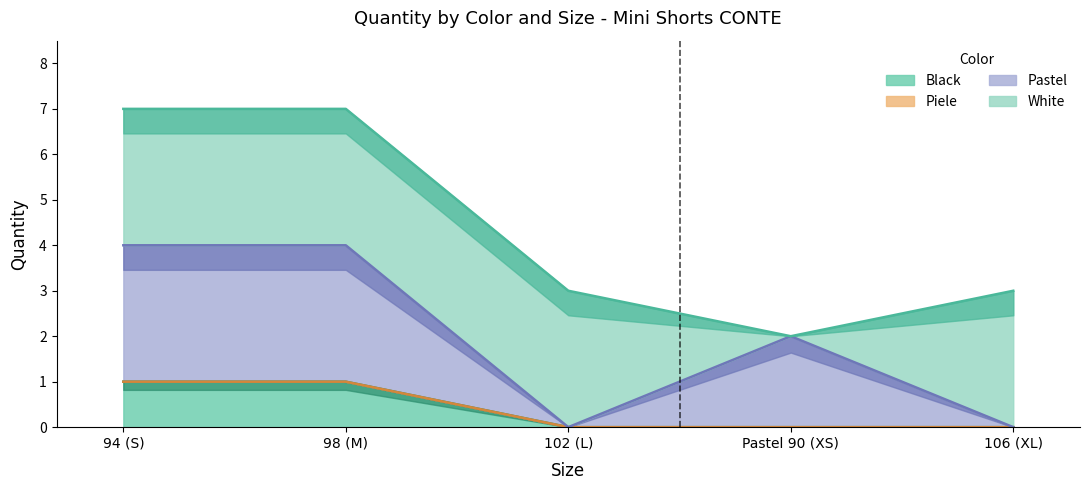

Is it true that Pastel equals 4 at 98 (M)?

True